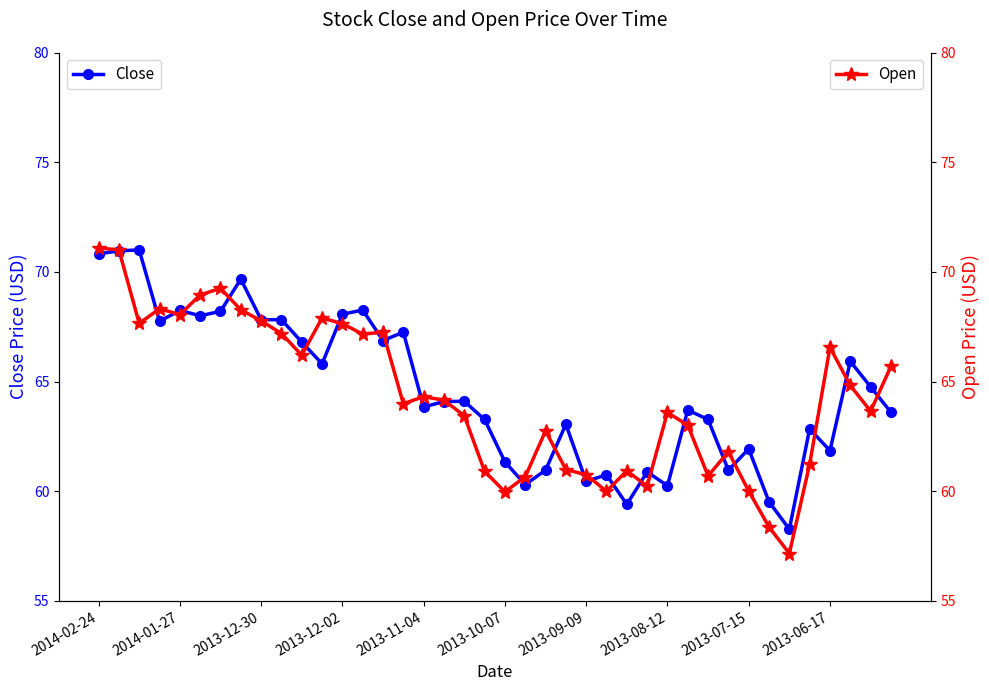

True or false: Close has a value of 68.2 at 2014-01-27.

True